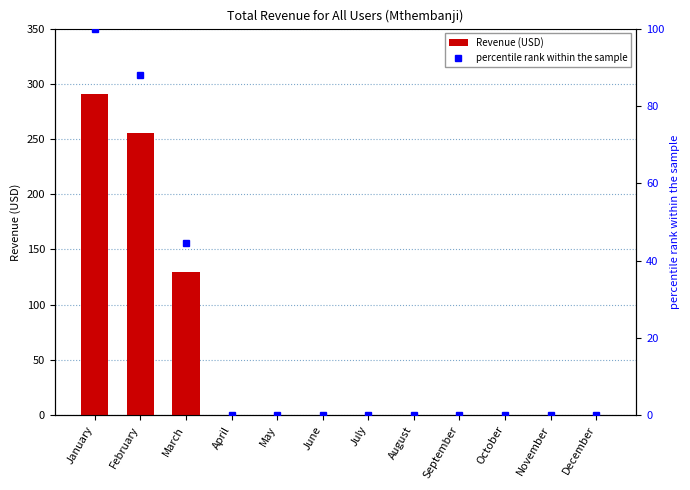

The value of Revenue (USD) at September is 119.4. True or false?

False